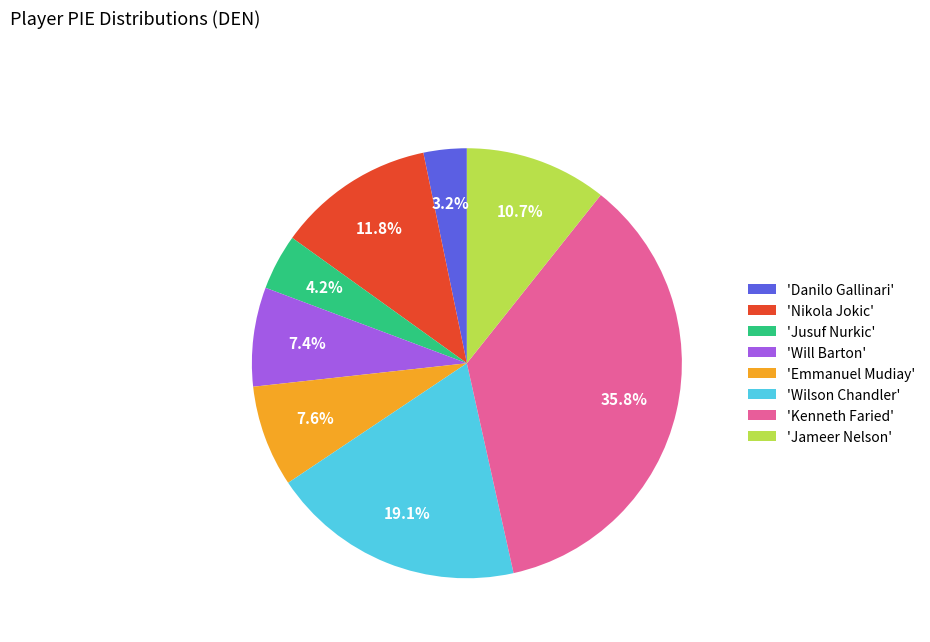

Is there any slice that represents more than half of the pie?

No